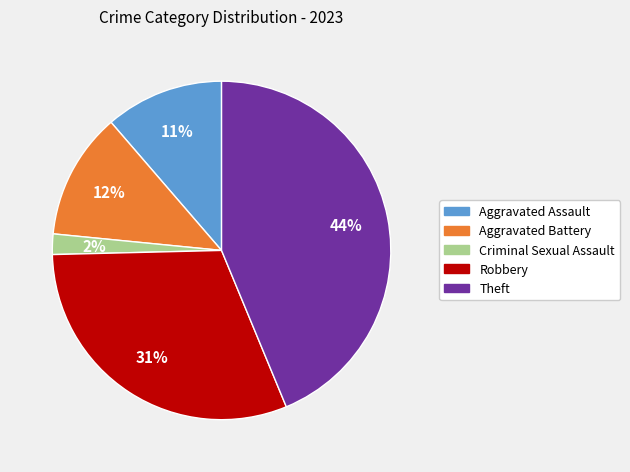

What percentage is the Robbery slice, to the nearest percent?

31%